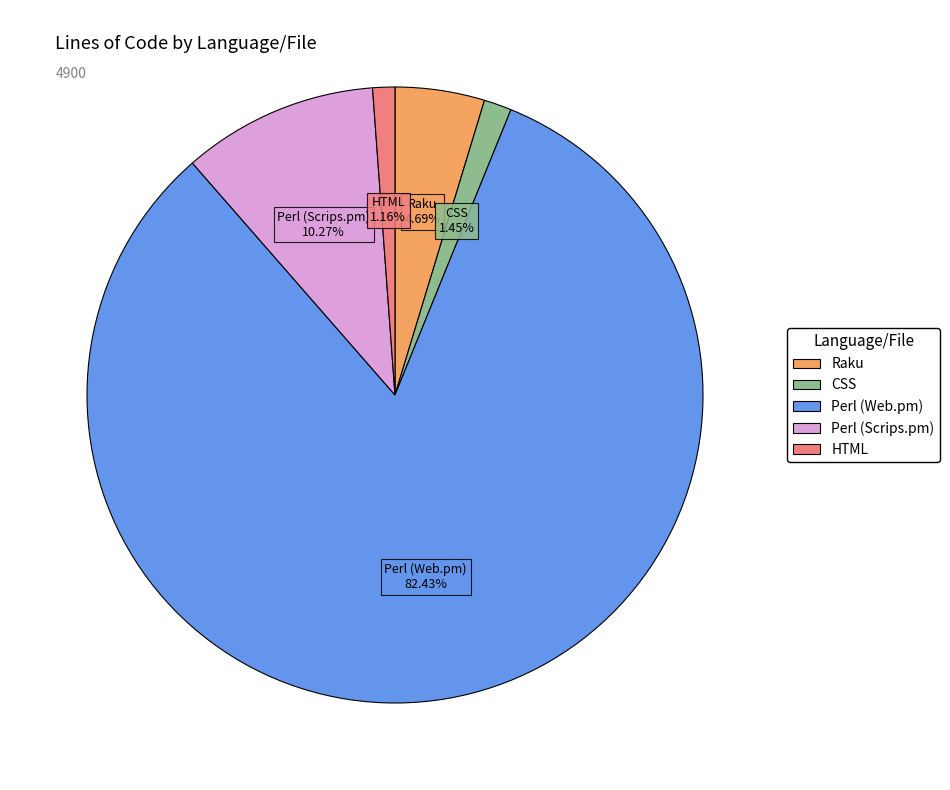

Is the sum of CSS and Raku greater than half?

No